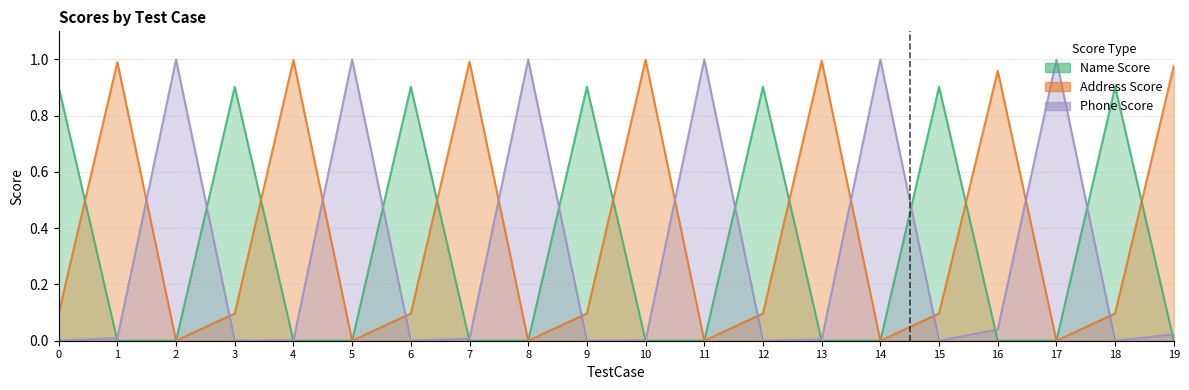

How many categories are shown in the chart?

20